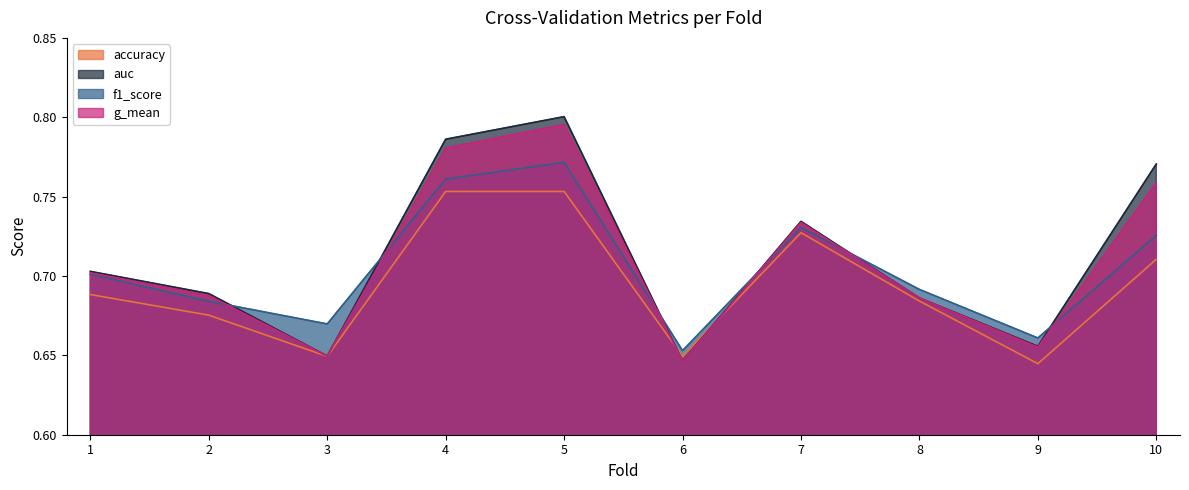

Reading left to right, transcribe all the data shown in this chart.

accuracy: 1=0.7	2=0.7	3=0.6	4=0.8	5=0.8	6=0.6	7=0.7	8=0.7	9=0.6	10=0.7
auc: 1=0.7	2=0.7	3=0.6	4=0.8	5=0.8	6=0.6	7=0.7	8=0.7	9=0.7	10=0.8
f1_score: 1=0.7	2=0.7	3=0.7	4=0.8	5=0.8	6=0.7	7=0.7	8=0.7	9=0.7	10=0.7
g_mean: 1=0.7	2=0.7	3=0.6	4=0.8	5=0.8	6=0.6	7=0.7	8=0.7	9=0.7	10=0.8